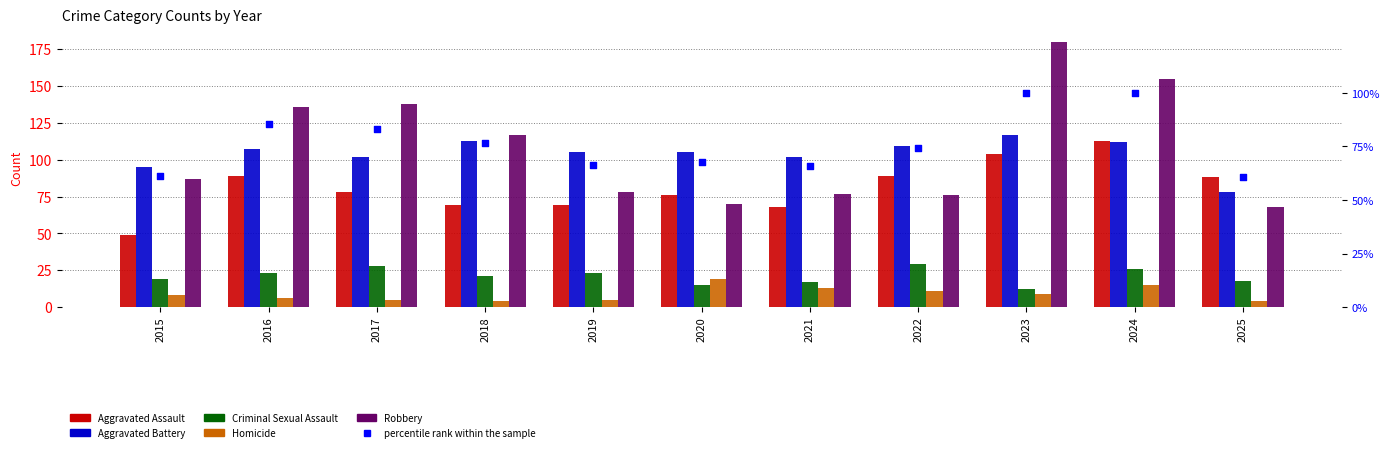

What are all the series names shown in the legend?

Aggravated Assault, Aggravated Battery, Criminal Sexual Assault, Homicide, Robbery, percentile rank within the sample